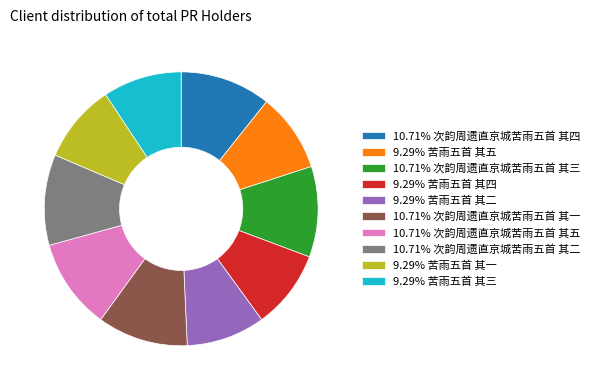

Is there a majority slice in this chart?

No